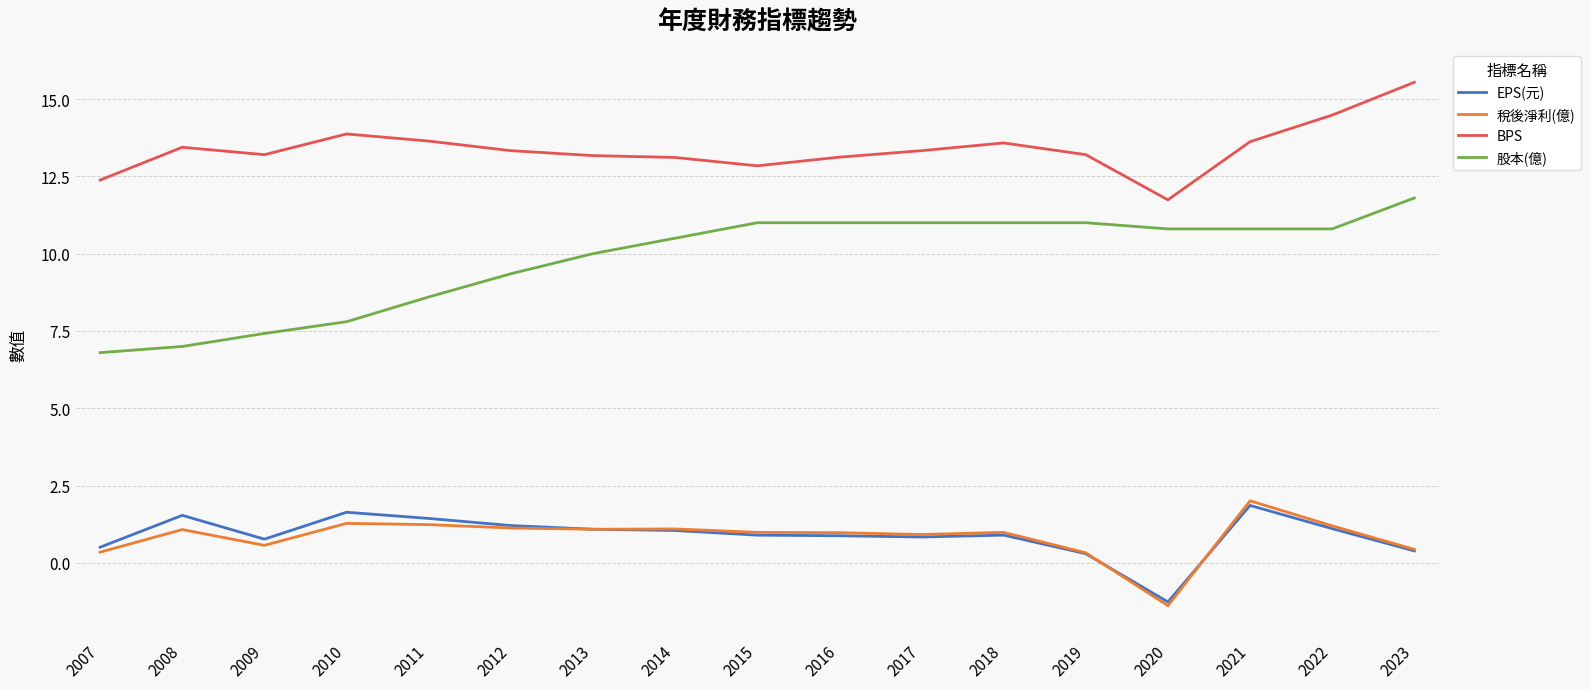

What is the minimum value for 稅後淨利(億)?

-1.4